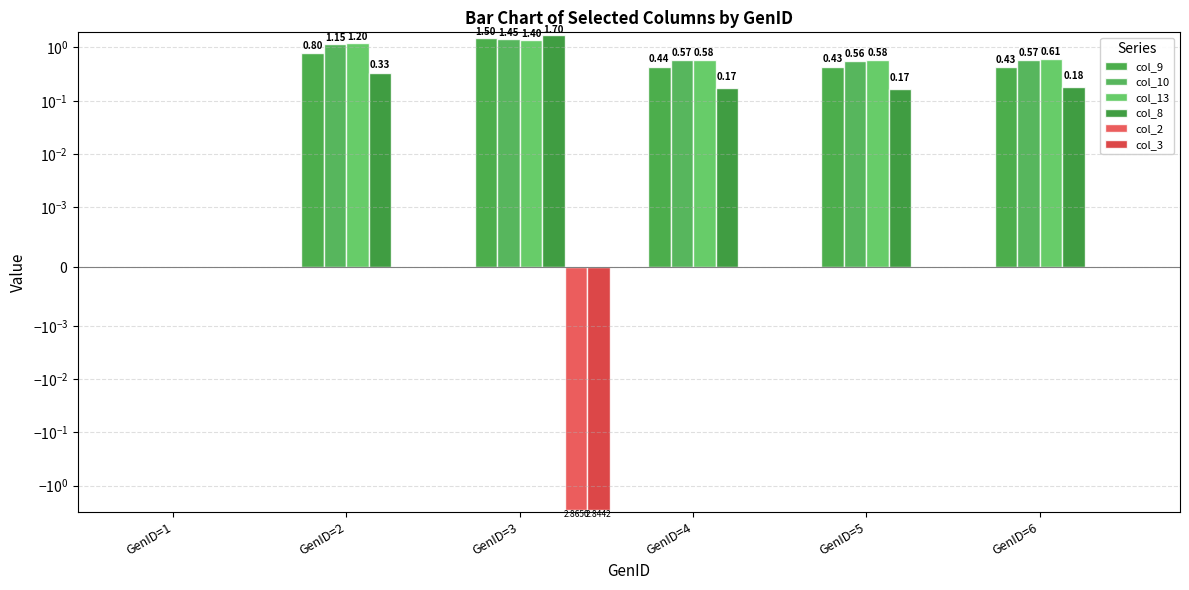

Is it true that col_2 equals -0.0 at GenID=2?

False